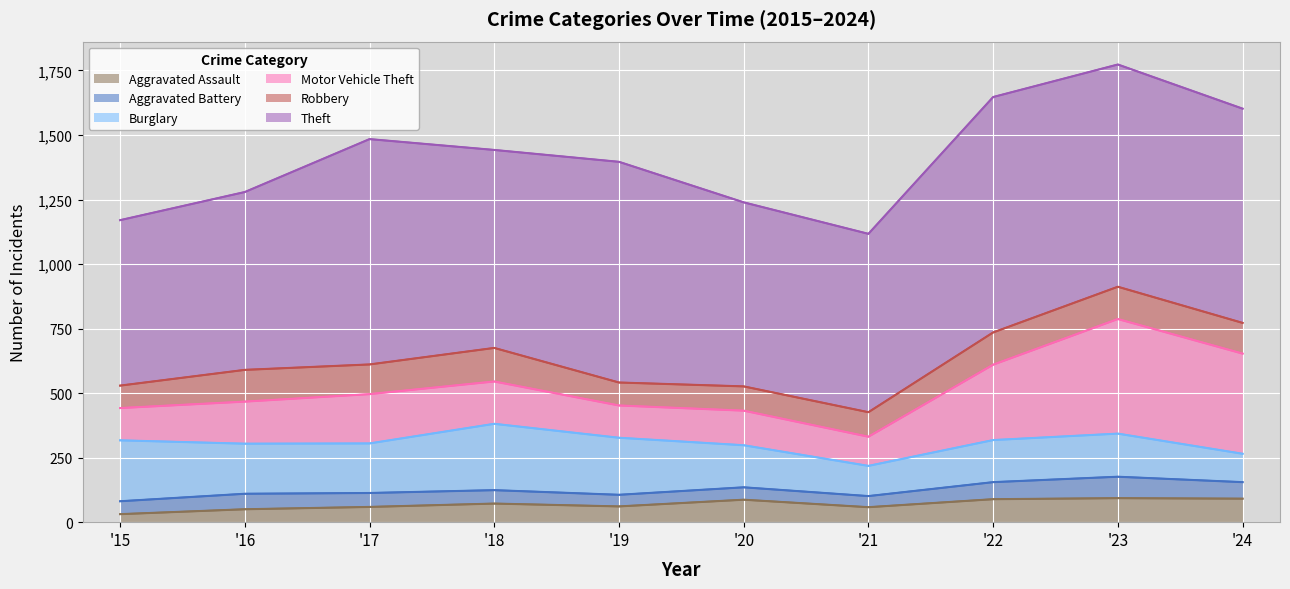

At which label does Burglary first exceed 192?

2015